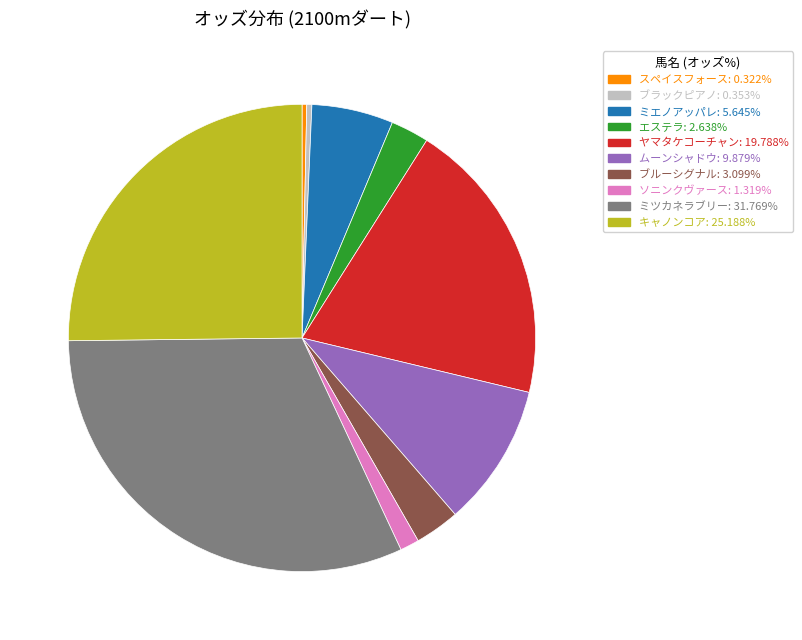

Which has a higher value, ミツカネラブリー or ヤマタケコーチャン?

ミツカネラブリー